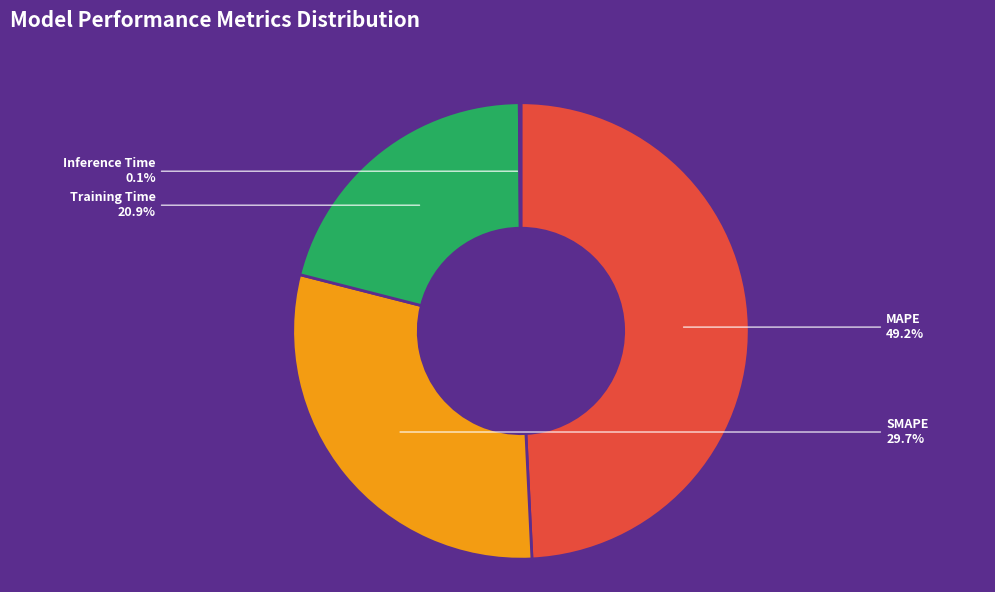

Which has a higher value, SMAPE or MAPE?

MAPE